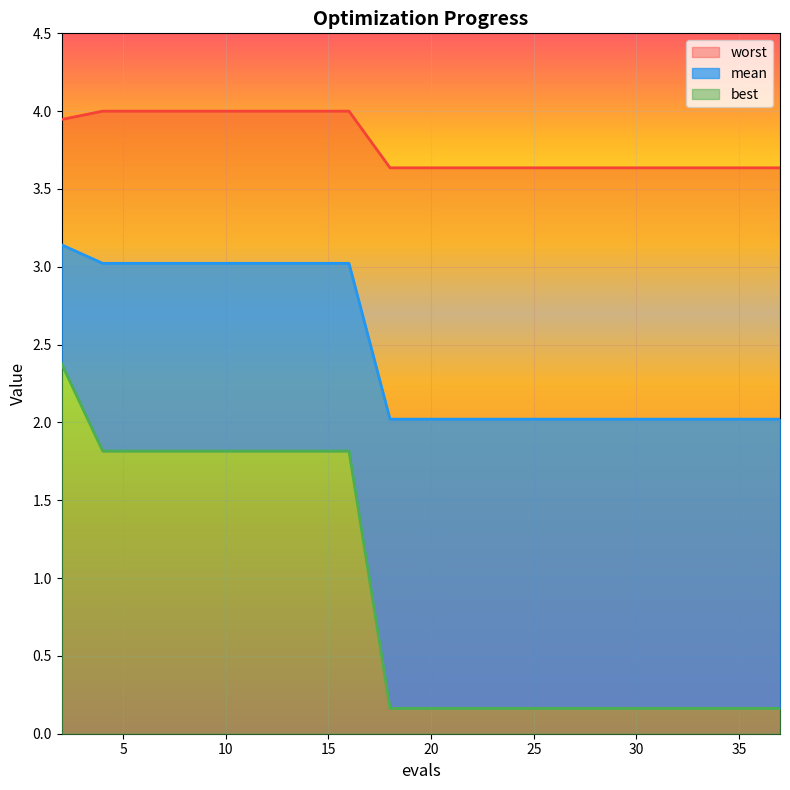

True or false: mean has more than 1 interior local peaks.

False